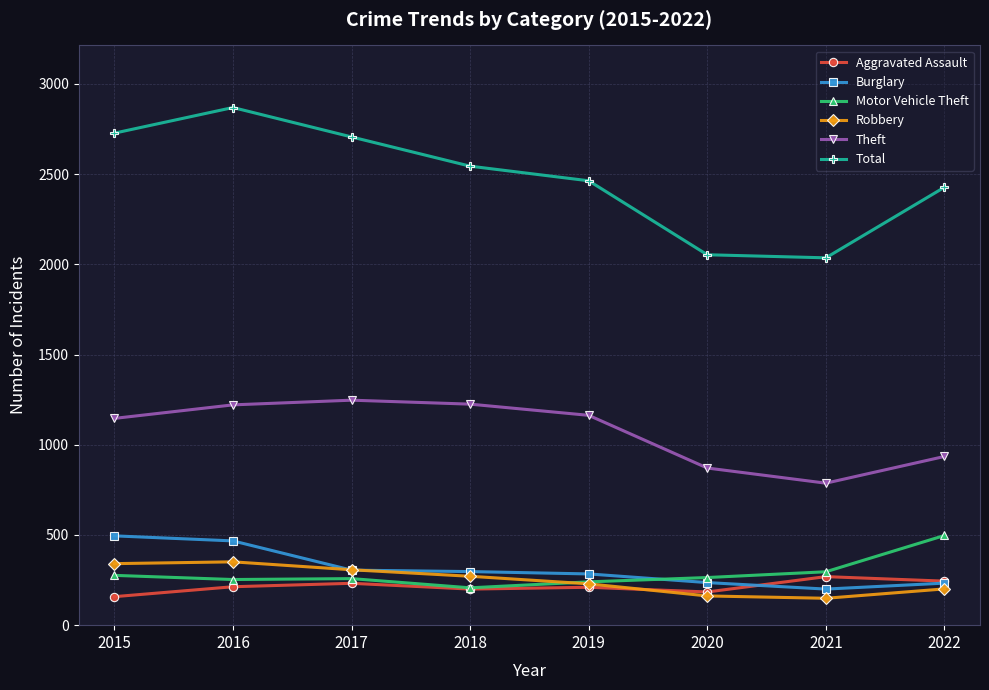

What are all the series names shown in the legend?

Aggravated Assault, Burglary, Motor Vehicle Theft, Robbery, Theft, Total